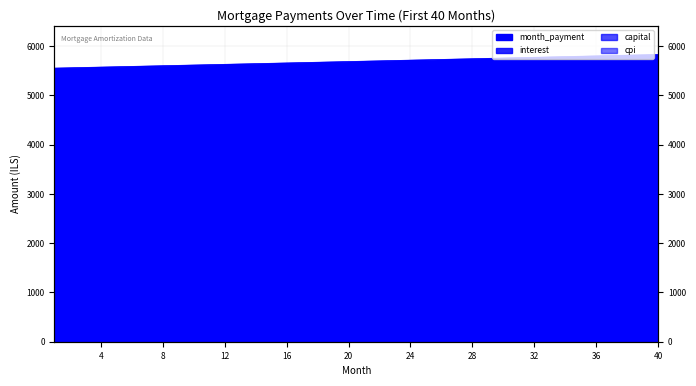

What is the sum of all values?

227679.9